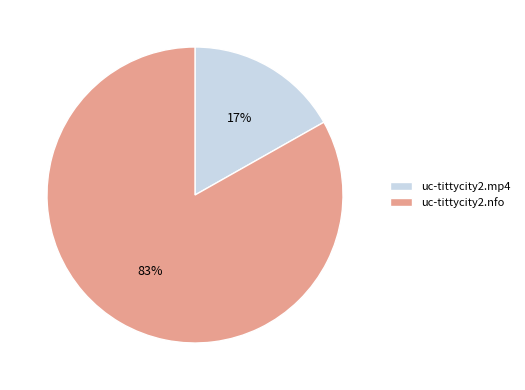

Which category accounts for the majority?

uc-tittycity2.nfo